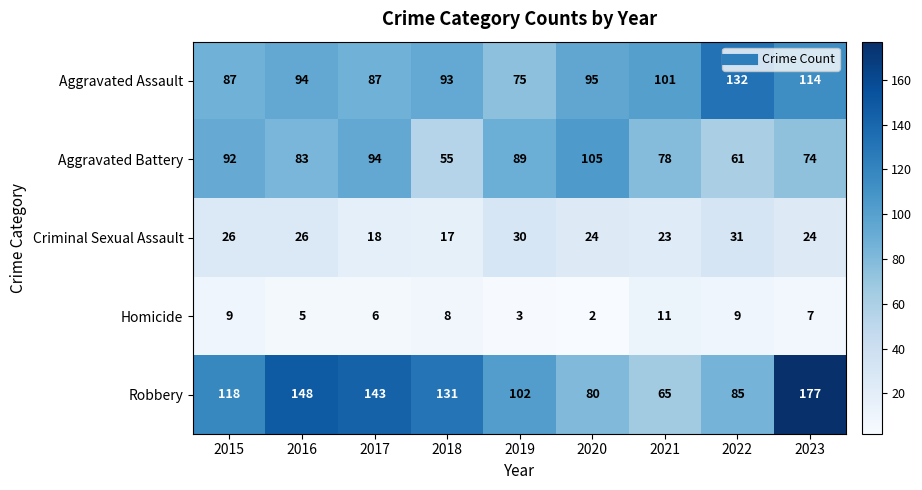

What is the spread (max minus min) of values at 2019?

99